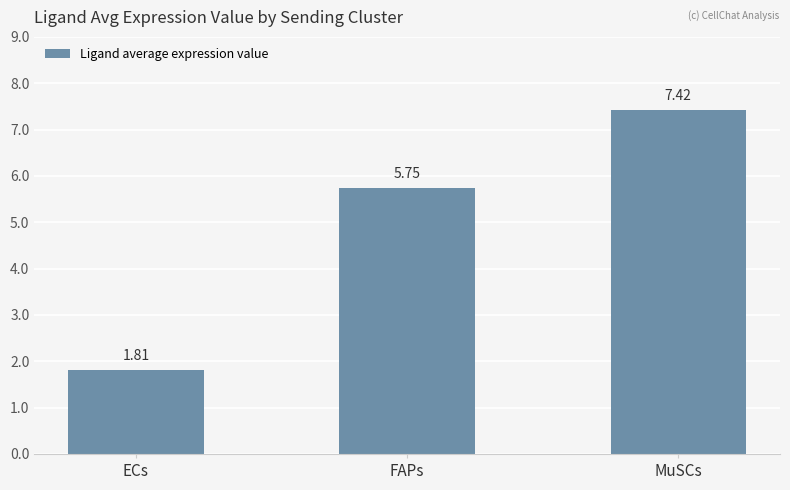

Which has a higher value, FAPs or ECs?

FAPs